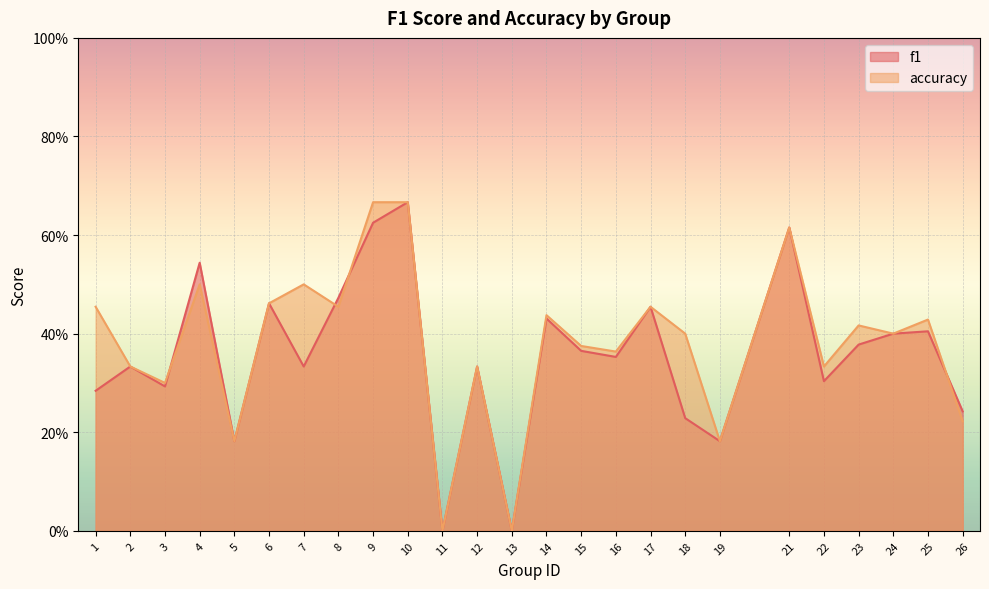

How many intersections are there between accuracy and f1?

4